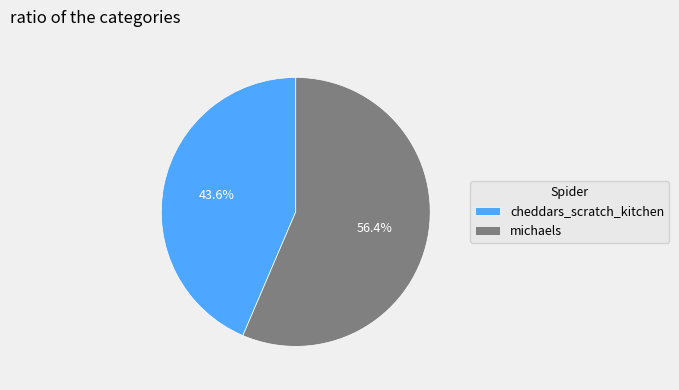

To the nearest percent, what is the difference between the largest and smallest slice percentages?

13%